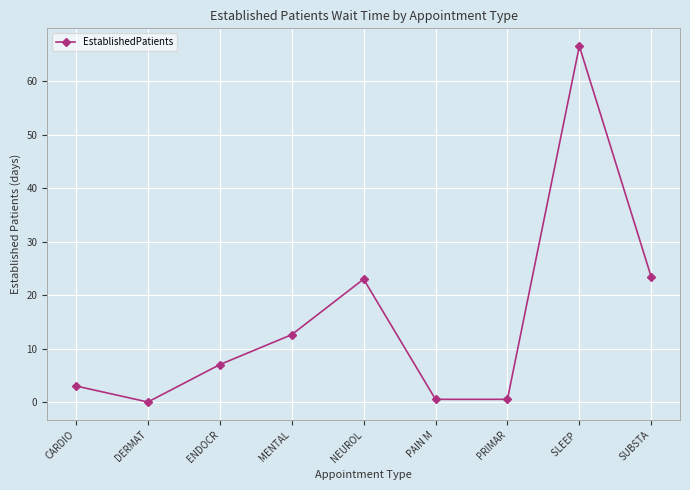

What is the approximate value at SLEEP ?

66.6